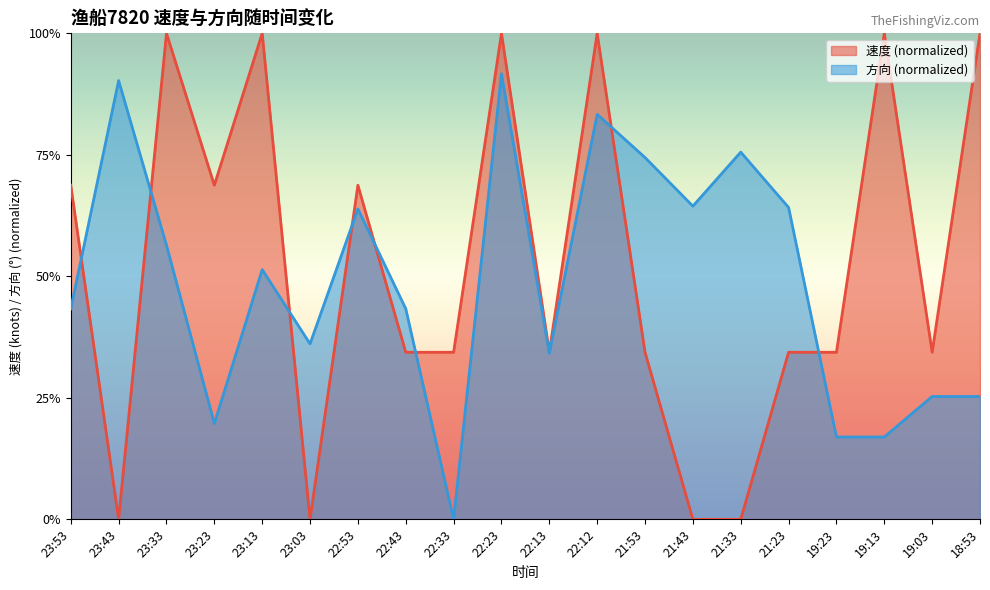

Which category has the highest value in the 方向 series?

22:23